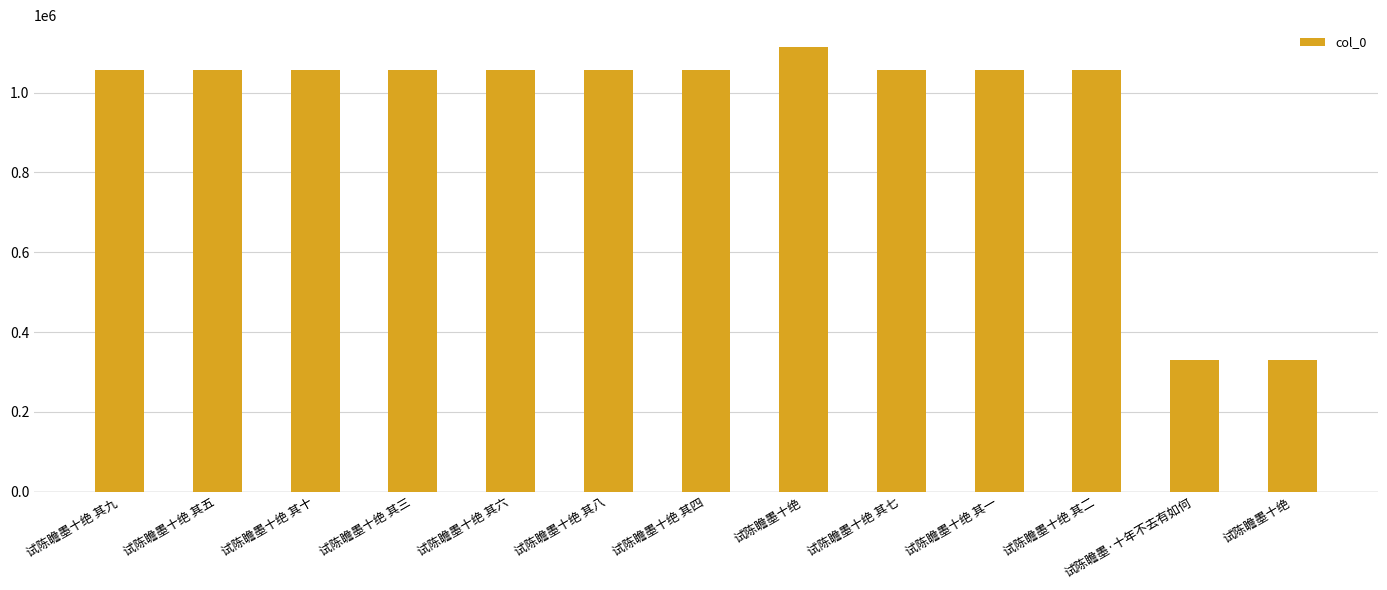

List the labels in order of value, largest first.

试陈瞻墨十绝, 试陈瞻墨十绝 其十, 试陈瞻墨十绝 其九, 试陈瞻墨十绝 其八, 试陈瞻墨十绝 其七, 试陈瞻墨十绝 其六, 试陈瞻墨十绝 其五, 试陈瞻墨十绝 其四, 试陈瞻墨十绝 其三, 试陈瞻墨十绝 其二, 试陈瞻墨十绝 其一, 试陈瞻墨·十年不去有如何, 试陈瞻墨十绝